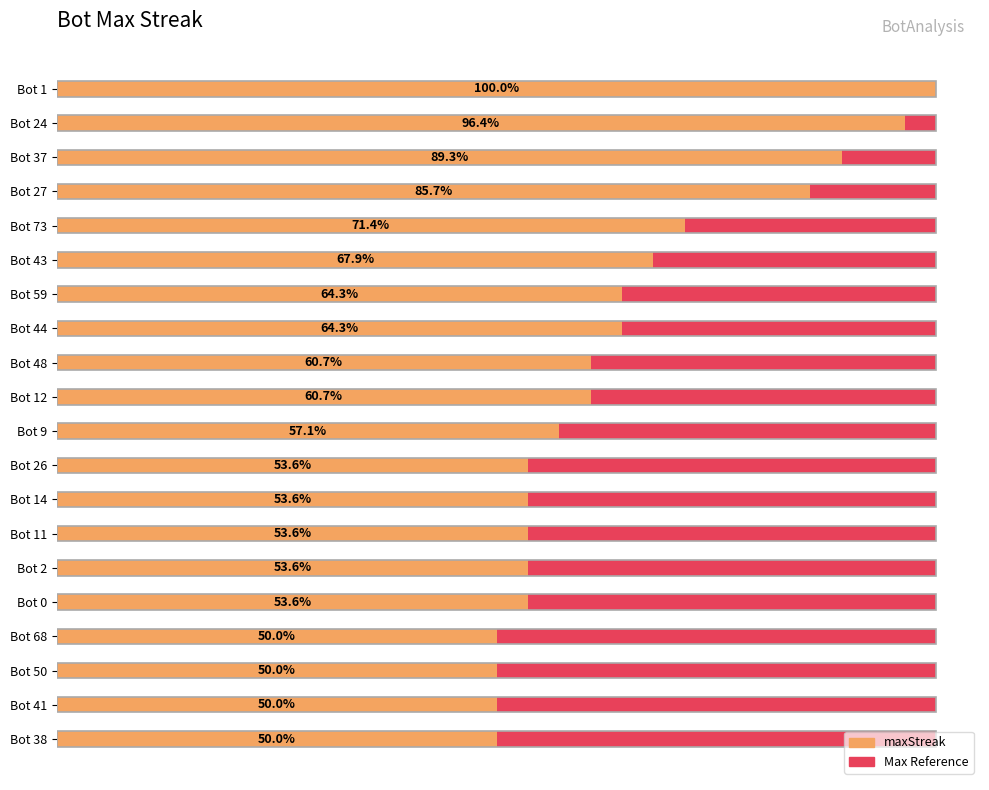

How many groups of bars are there?

20